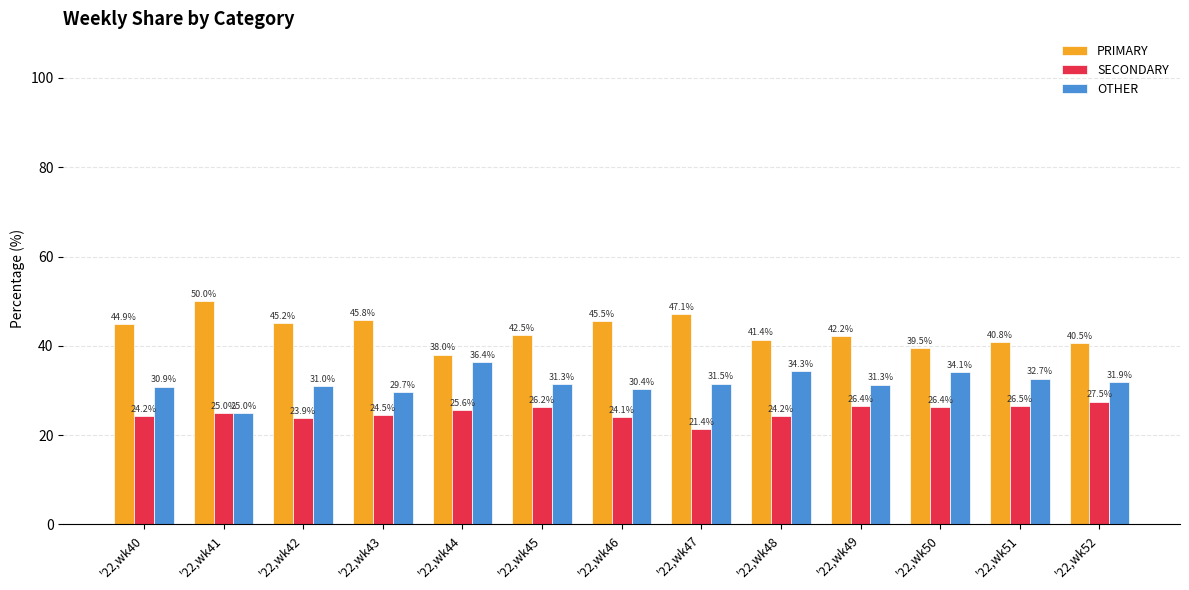

What is the minimum value shown in the chart?

21.4